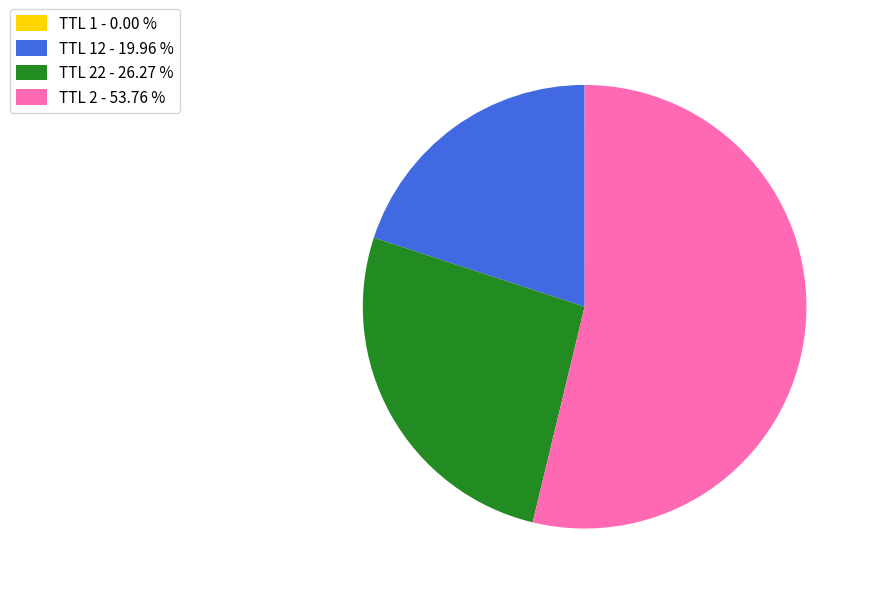

Does TTL 22 - 26.27 % represent more than half of the total?

No